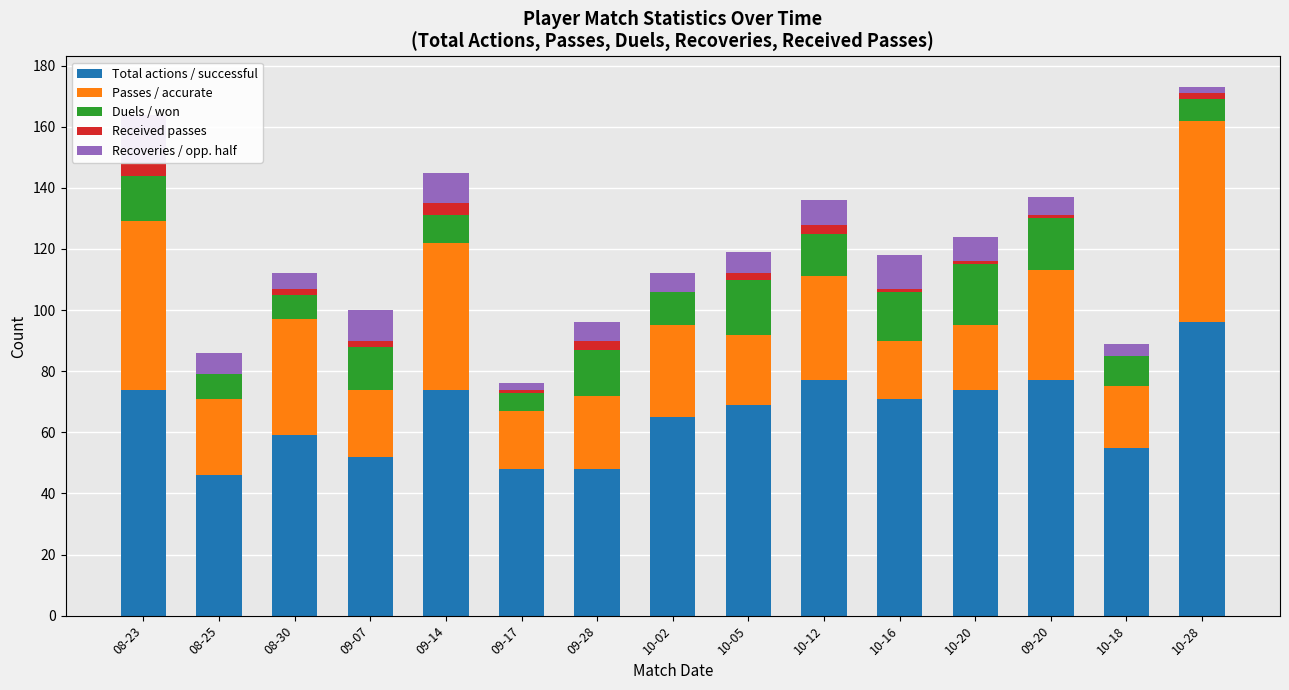

What is the spread (max minus min) of values at 09-20?

76